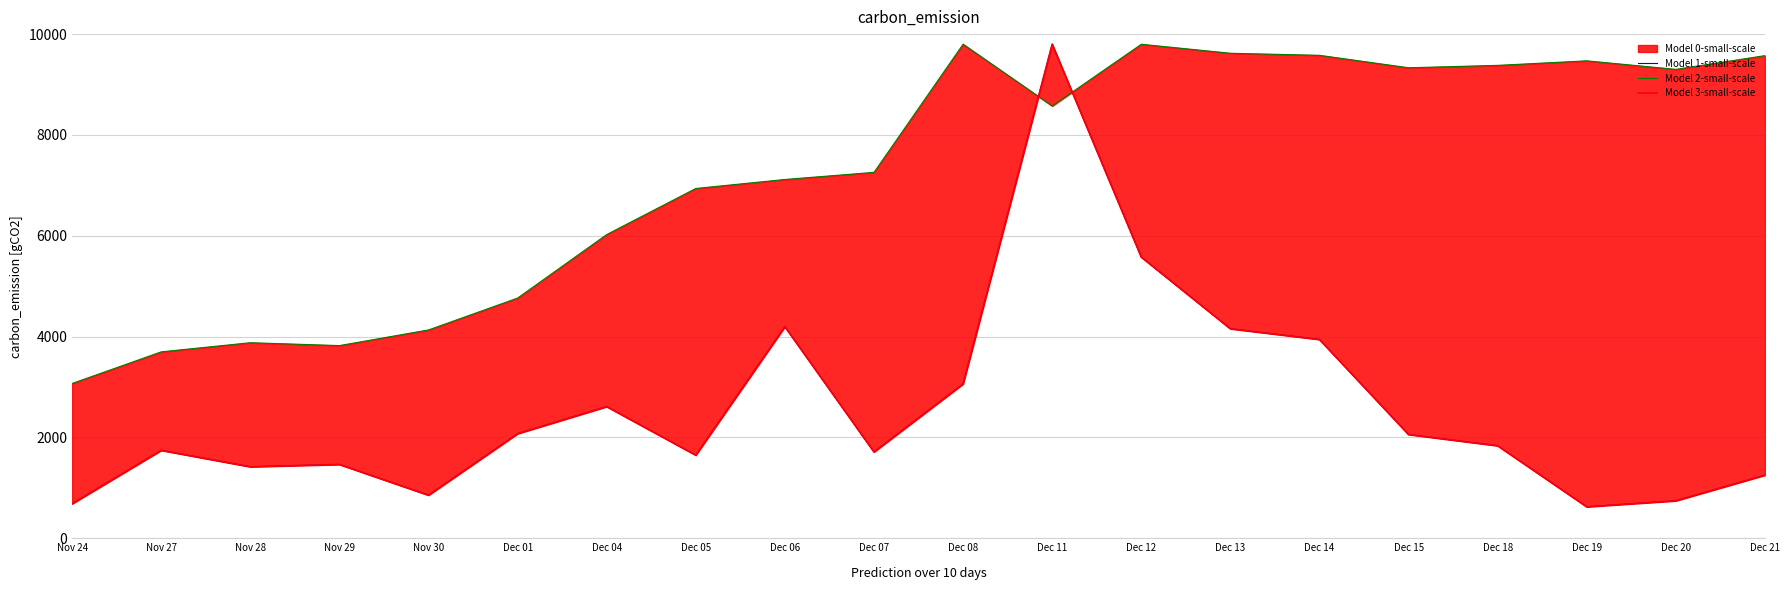

What is the value of the Model 2-small-scale point at the 16th from the left?

9332.5